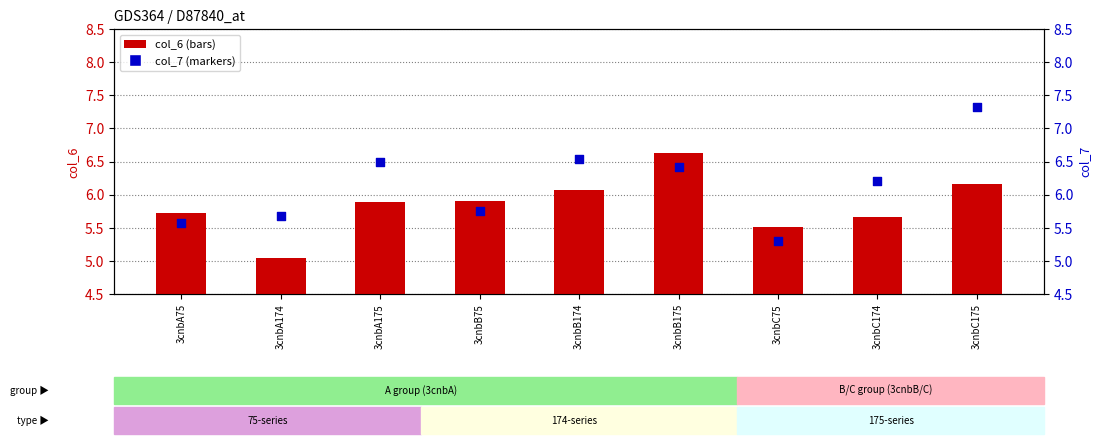

What are all the series names shown in the legend?

col_6, col_7